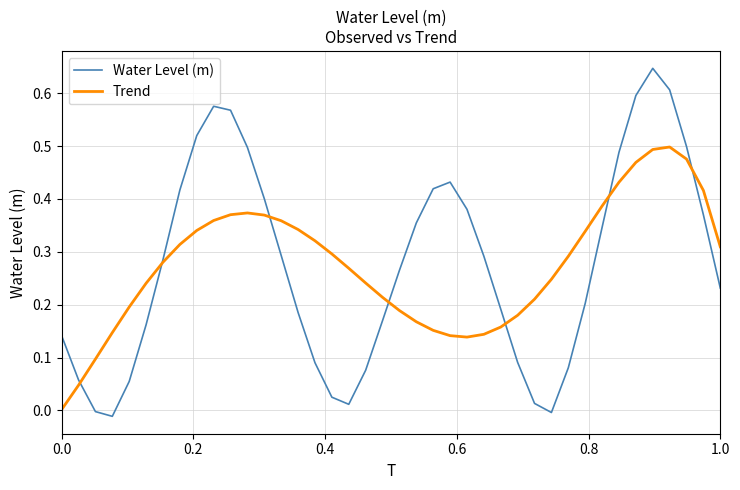

Rank the series by their maximum value, from lowest to highest.

Trend, Water Level (m)